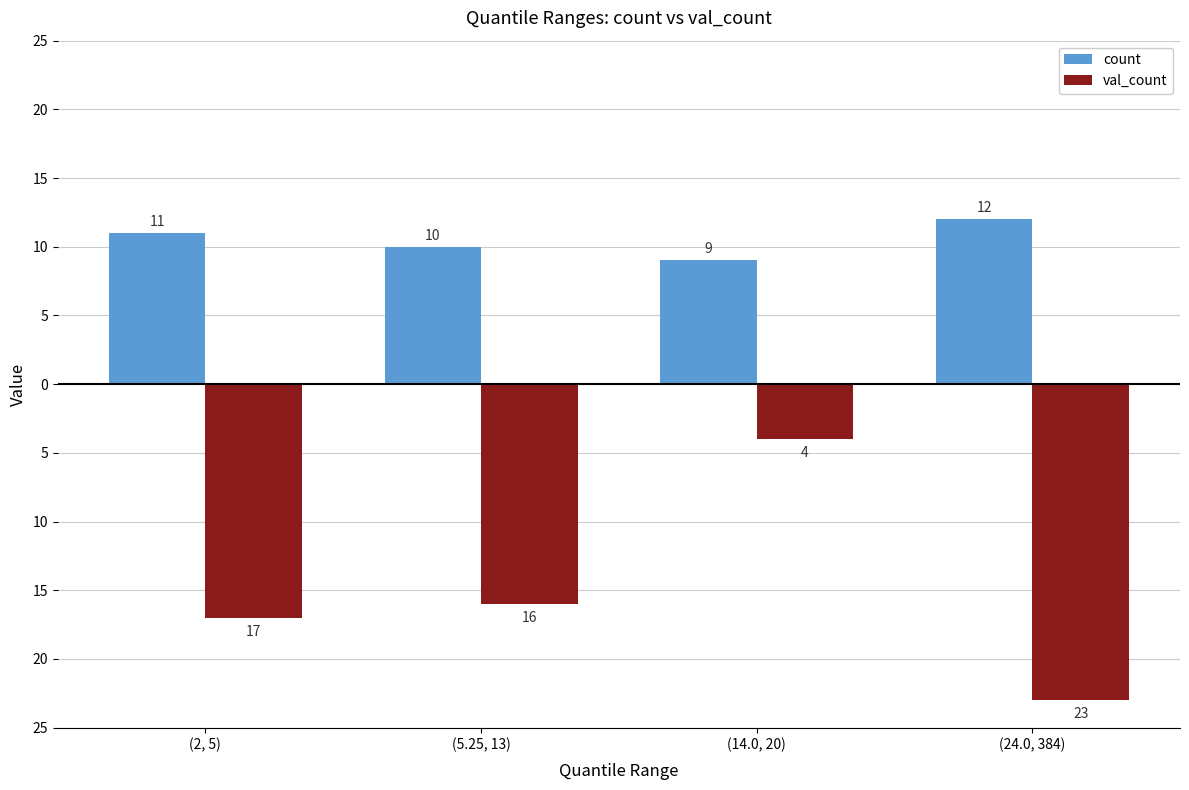

Rank the categories by count value from lowest to highest.

(14.0, 20), (5.25, 13), (2, 5), (24.0, 384)